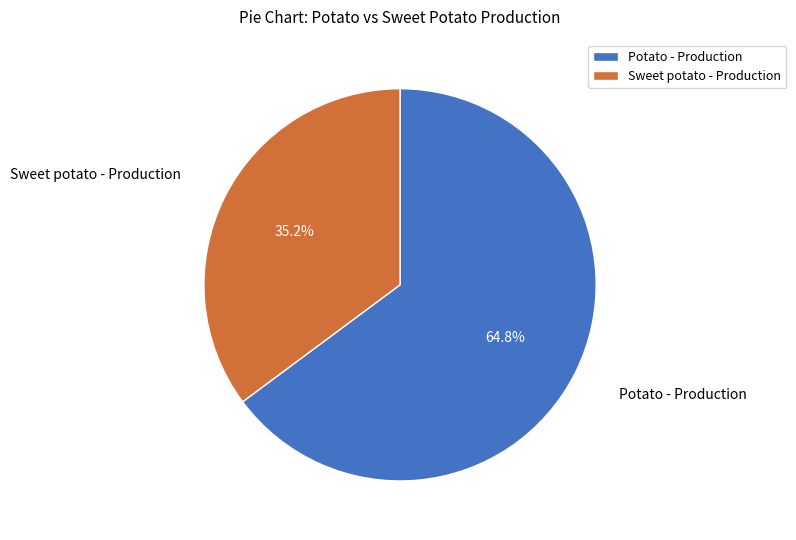

Is there a majority slice in this chart?

Yes